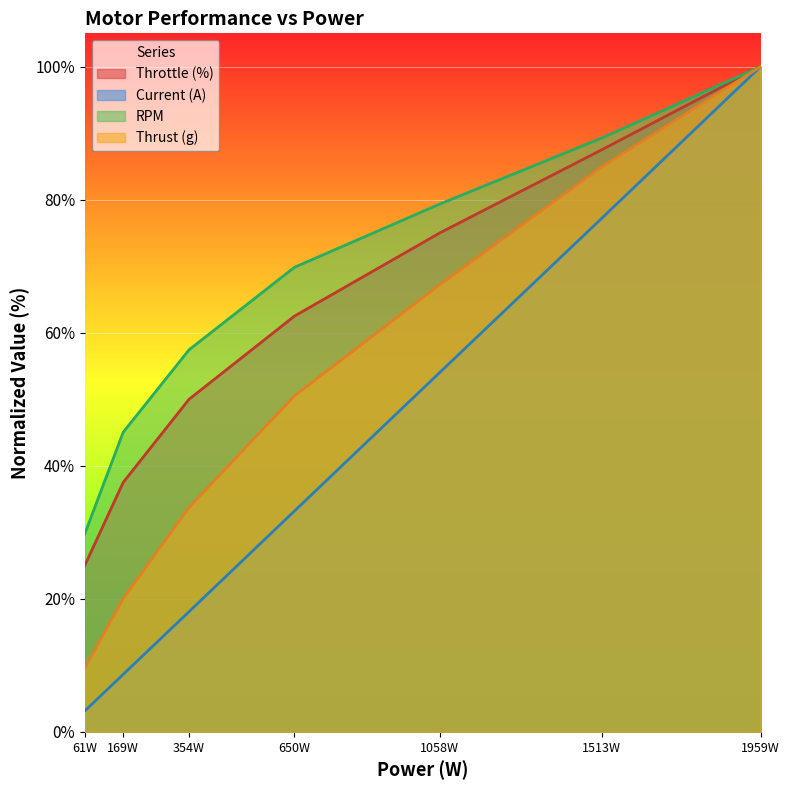

True or false: Current (A) and Throttle (%) intersect in this chart.

False